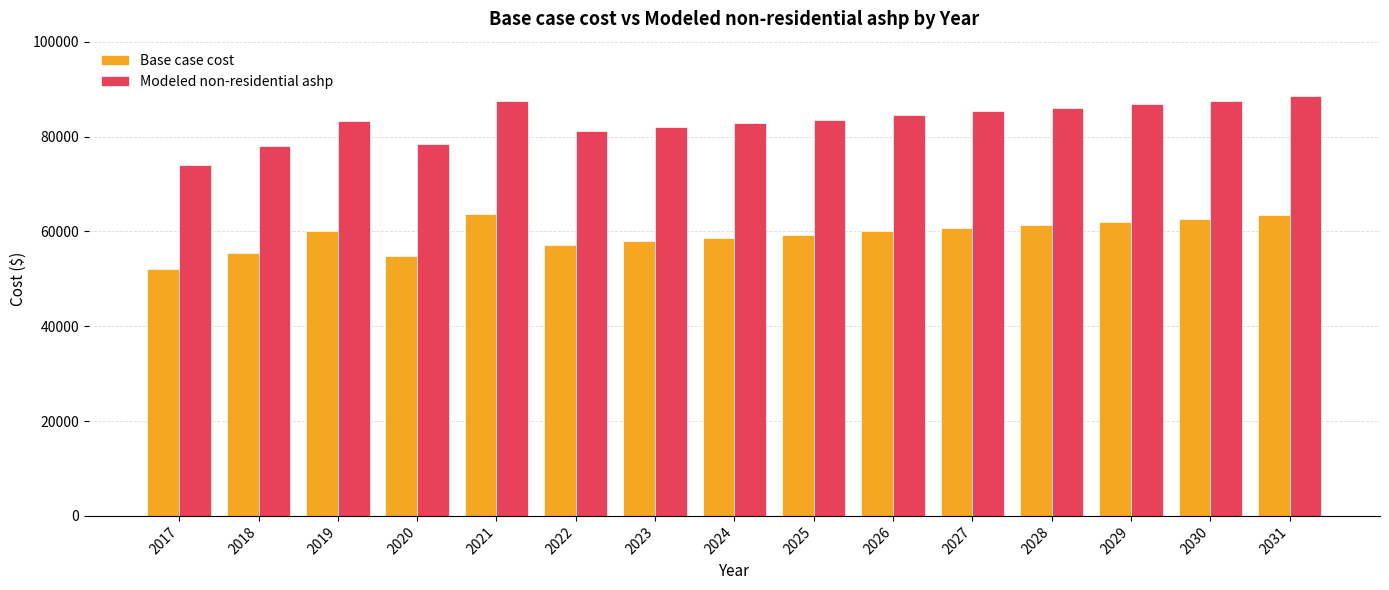

At which label does Base case cost first exceed 59995?

2019